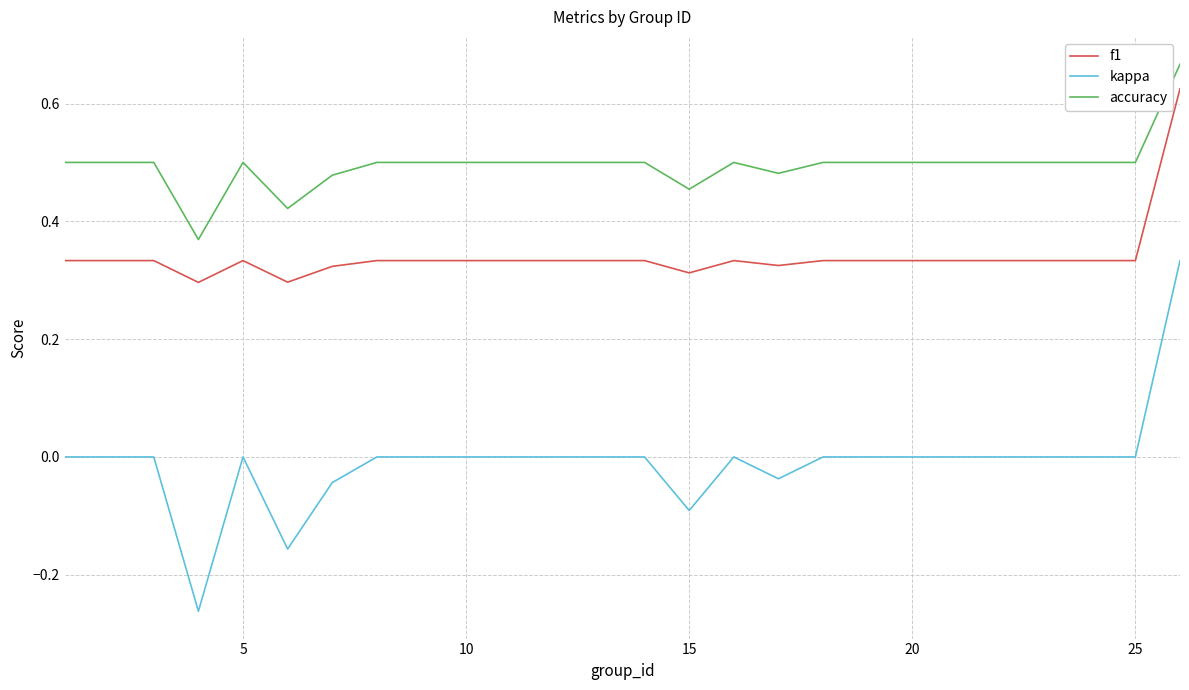

List the series in order of their overall mean, highest first.

accuracy, f1, kappa